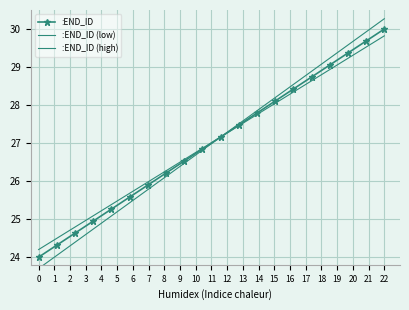

How many data points in :END_ID (low) are above 27?

10